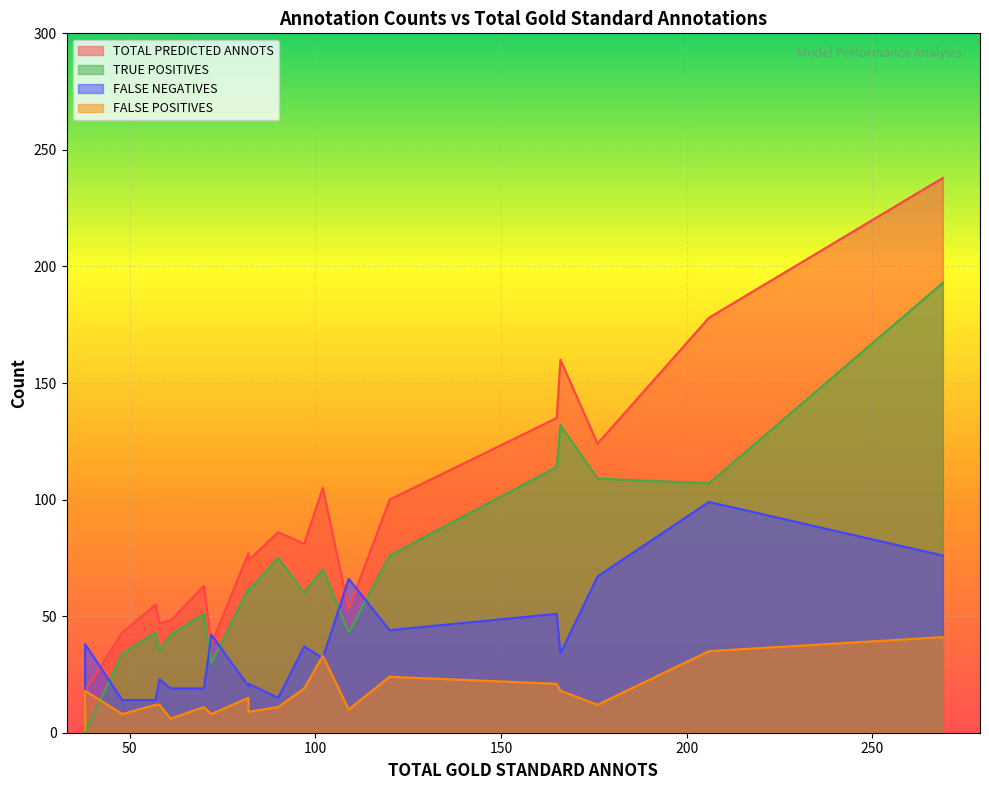

Which series has the largest range (max minus min)?

TOTAL PREDICTED ANNOTS